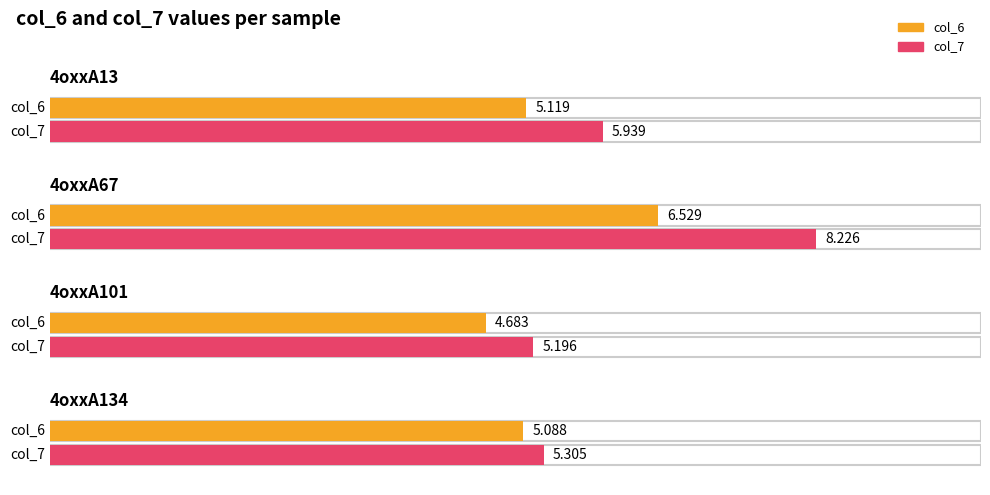

What is the difference between the highest and lowest values at 4oxxA134?

0.2